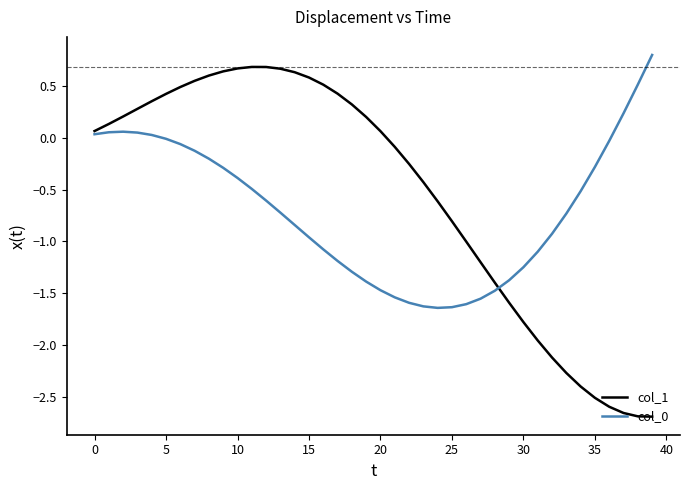

Which series has the largest total across all categories?

col_1